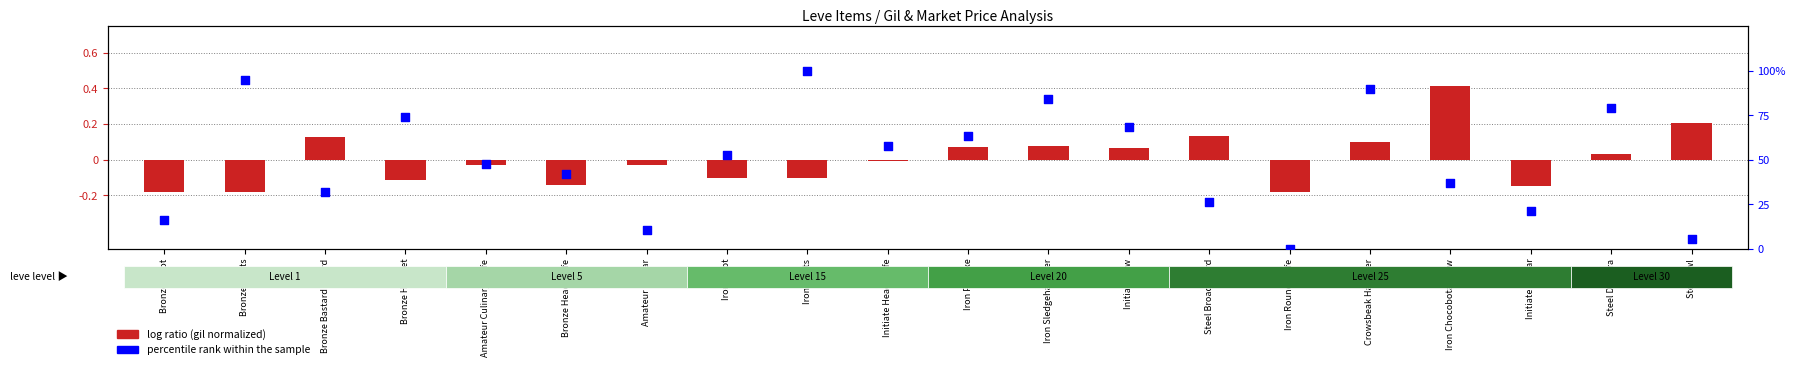

Which series contains the highest Y value?

percentile rank within the sample